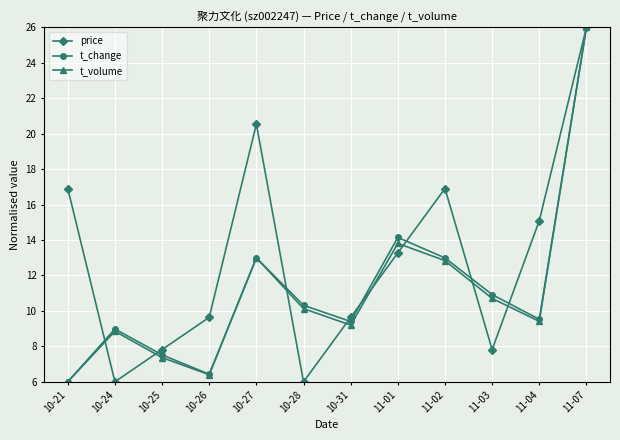

At which category does the chart reach its peak across all series?

11-07